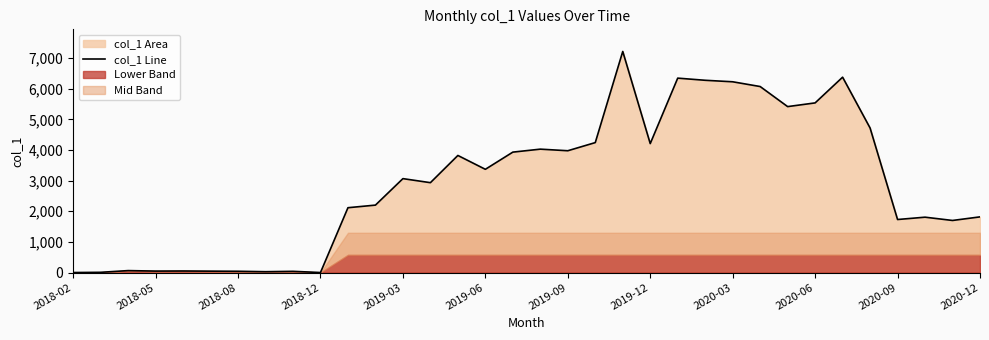

What position from the right is 2020-09?

4